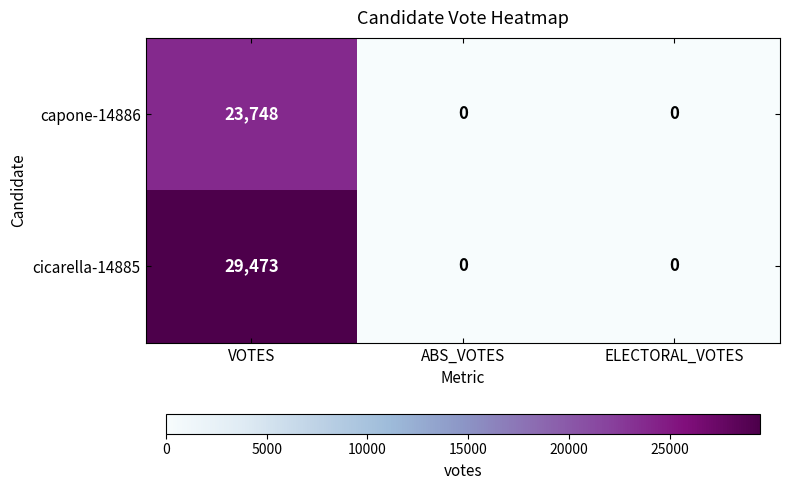

Which series has the largest total across all categories?

cicarella-14885